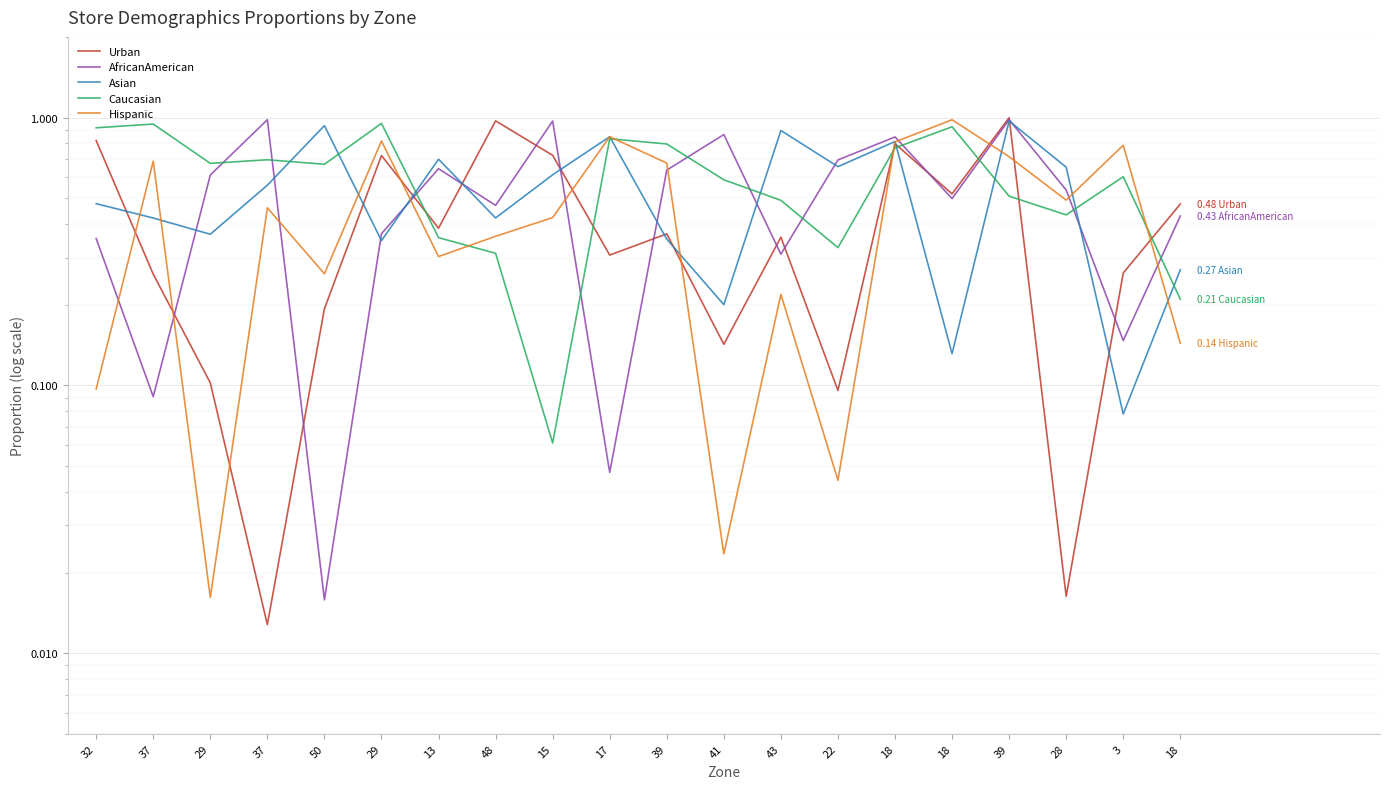

Which series has the widest spread of values?

Urban